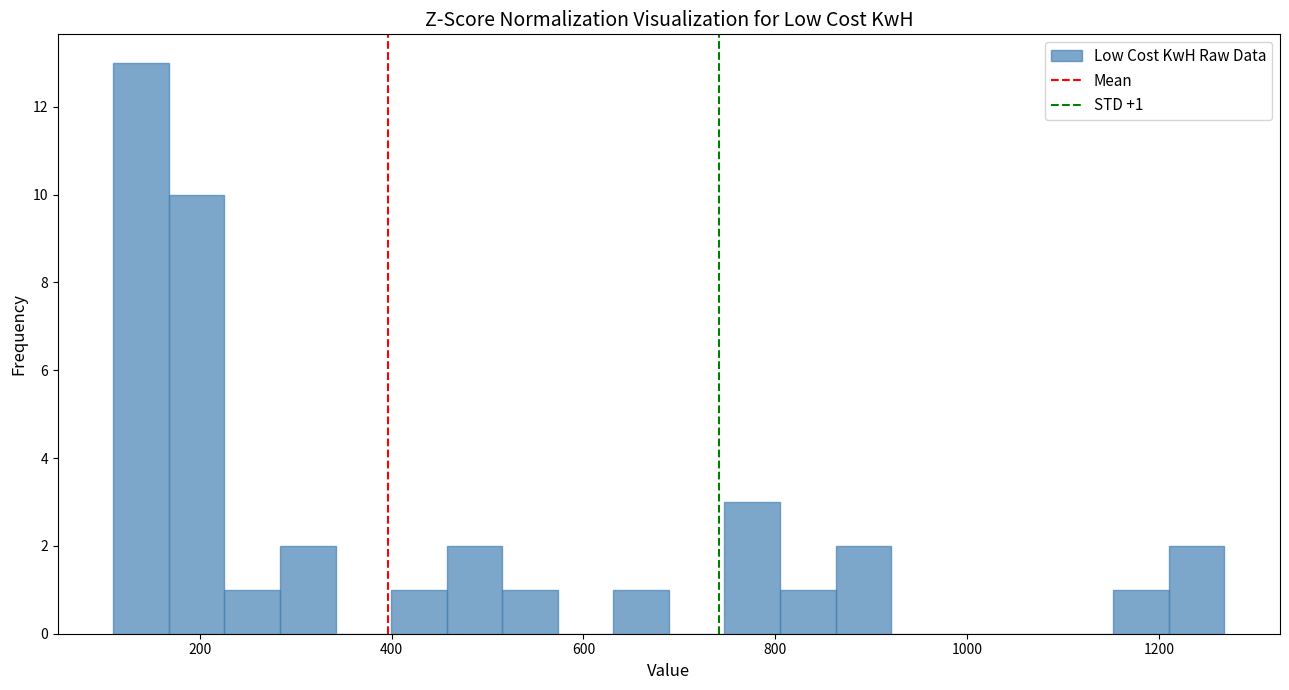

Around what value on the x-axis is the tallest bar? Give the approximate position of its centre, as read against the axis.

140